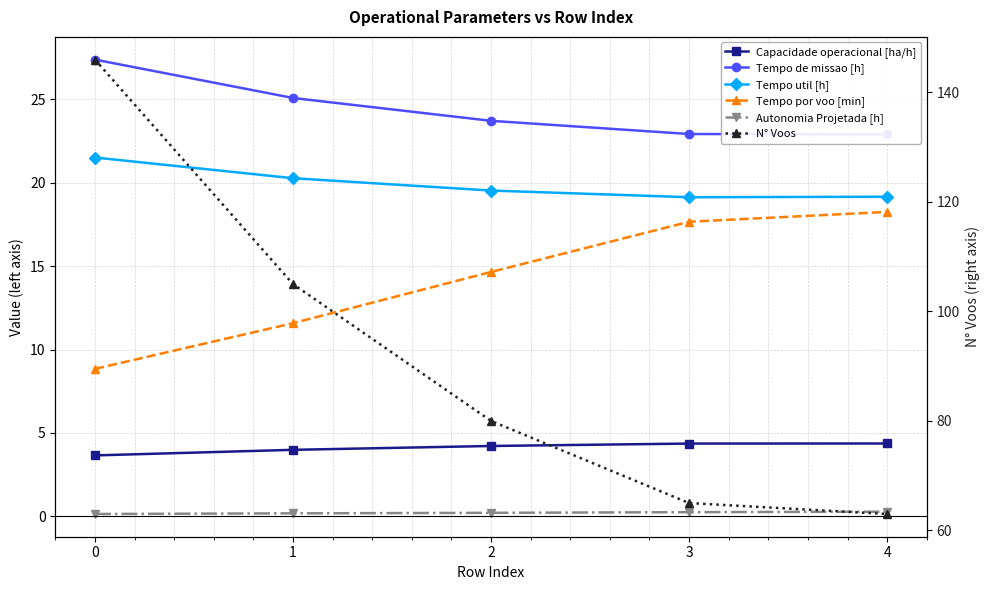

Is it true that Autonomia Projetada [h] equals 0.2 at 2?

True